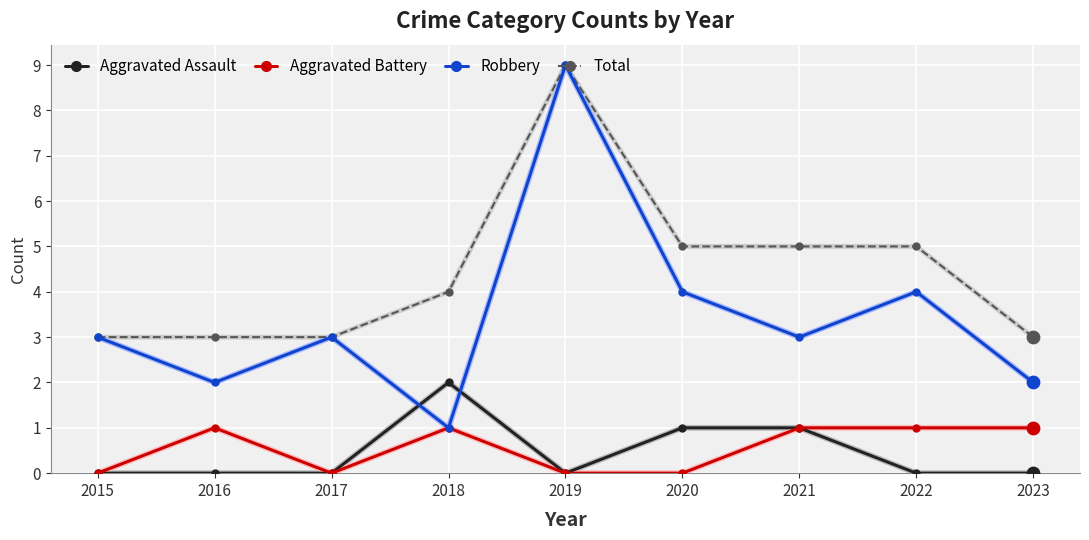

At which category is the sum across all series the highest?

2019